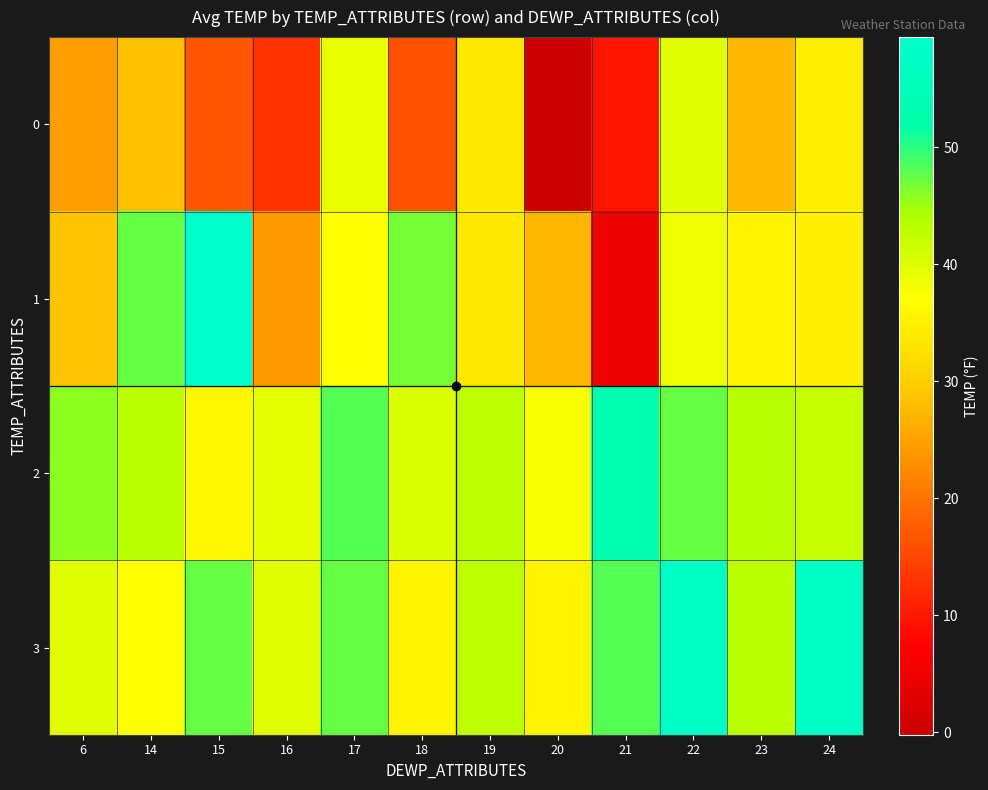

Reading left to right, list all the values displayed in this chart.

0: 6=24.5	14=28.3	15=16.9	16=12.8	17=39.1	18=16.3	19=33.7	20=-0.2	21=9.6	22=39.7	23=27.4	24=34.5
1: 6=28.7	14=47.3	15=59.4	16=24.2	17=36.9	18=46.8	19=33.7	20=27.5	21=4.6	22=38.6	23=35.3	24=34.9
2: 6=45.7	14=43.0	15=35.8	16=39.3	17=48.0	18=40.2	19=42.7	20=37.5	21=52.7	22=47.3	23=43.2	24=42.1
3: 6=39.7	14=36.9	15=47.3	16=39.4	17=47.3	18=35.6	19=42.7	20=35.3	21=48.0	22=58.0	23=43.0	24=57.2